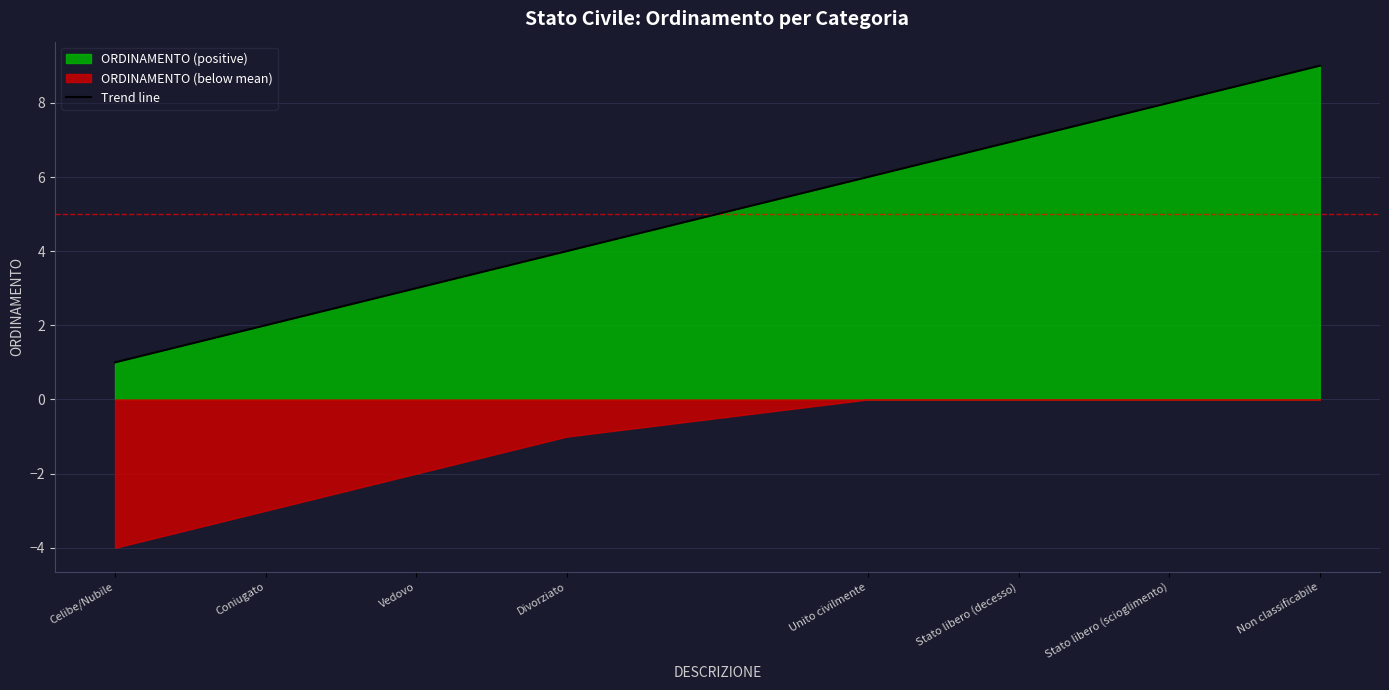

Reading left to right, list all the values displayed in this chart.

Celibe/Nubile=1	Coniugato=2	Vedovo=3	Divorziato=4	Unito civilmente=6	Stato libero (decesso)=7	Stato libero (scioglimento)=8	Non classificabile=9